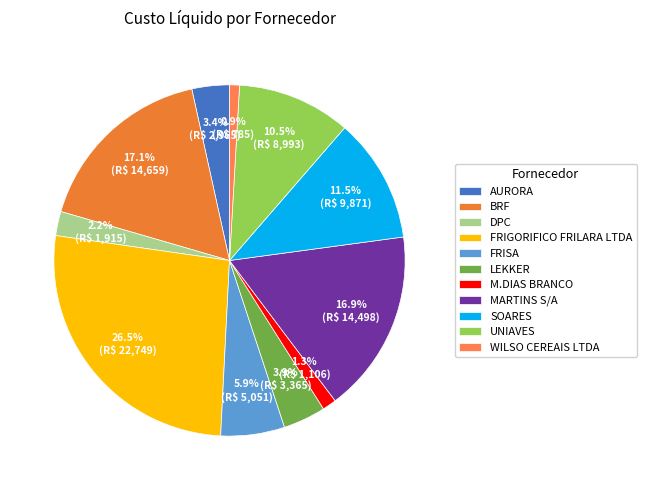

What percentage is the FRISA slice, to the nearest percent?

6%